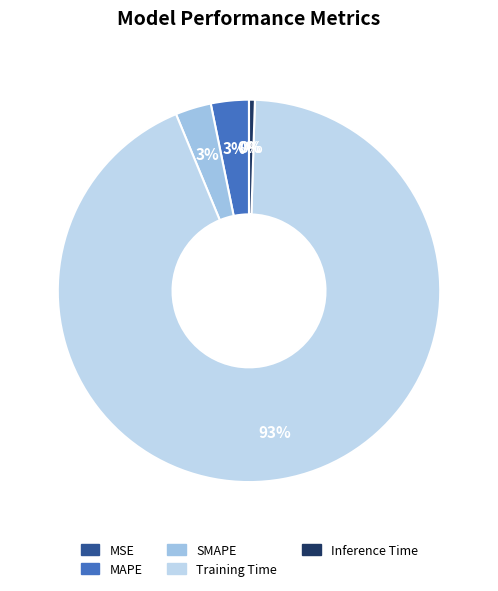

Count the number of slices in the pie.

5